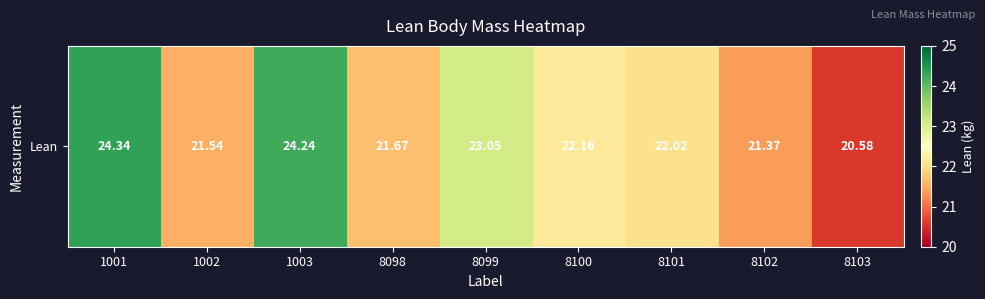

Reading left to right, list all the values displayed in this chart.

24.3	21.5	24.2	21.7	23.1	22.2	22.0	21.4	20.6